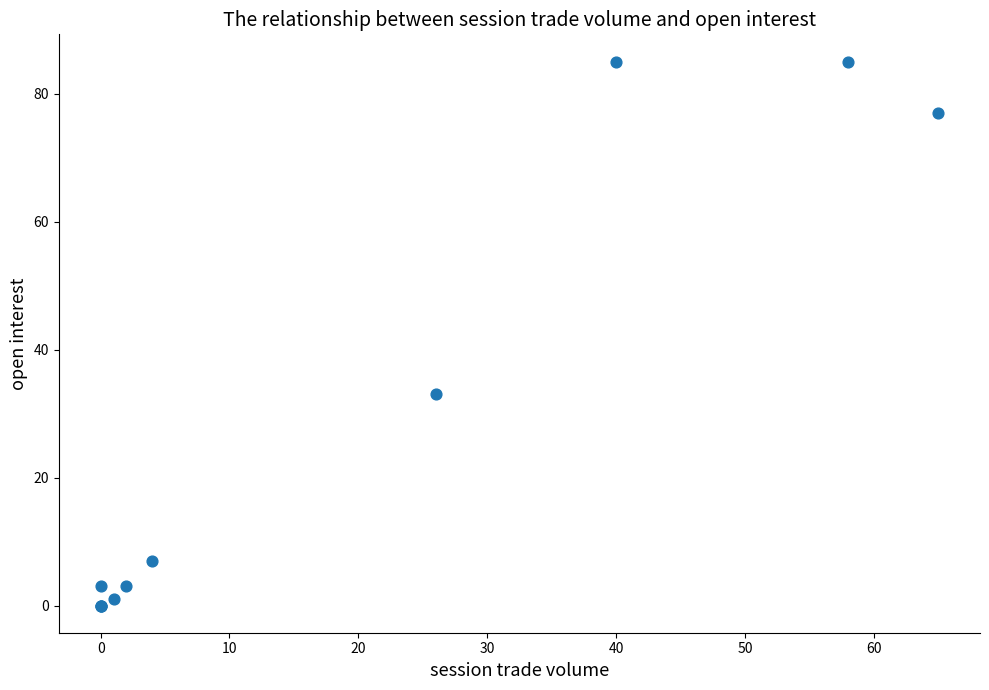

What Y value in the scatter plot is closest to 42?

33